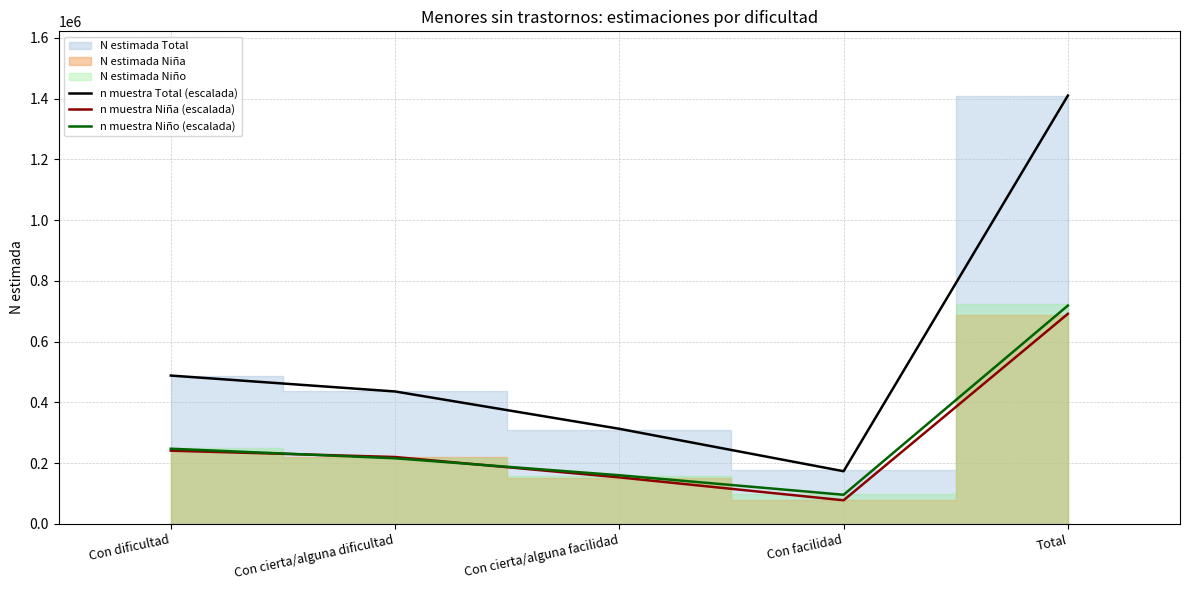

What is the difference between the n muestra Niño (escalada) values at Con facilidad and Con cierta/alguna dificultad?

120116.1